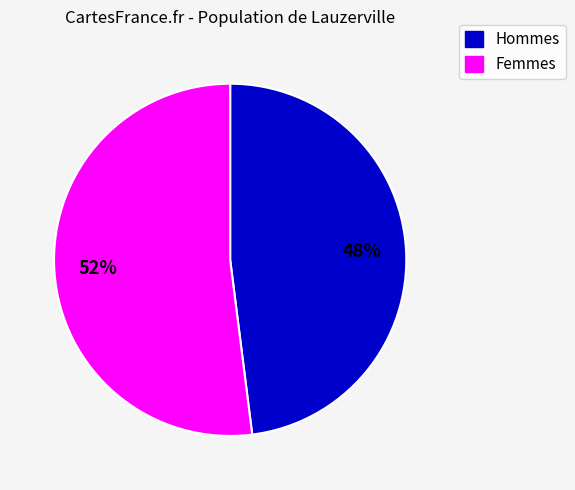

To the nearest percent, what is the average slice percentage?

50%